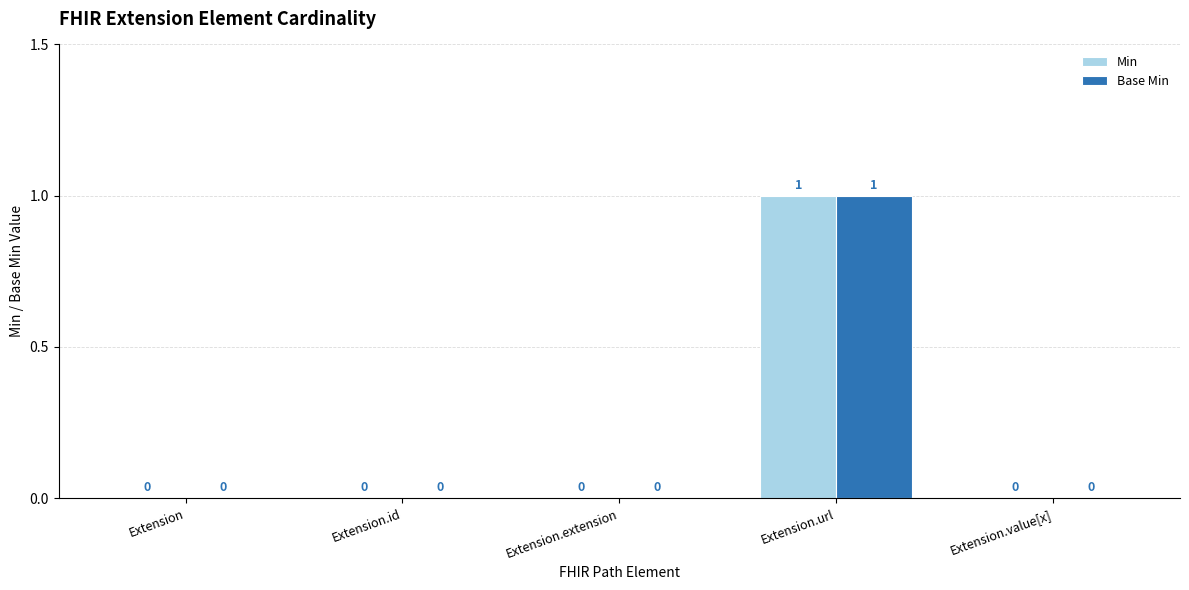

How many positive values does the Min series have?

1